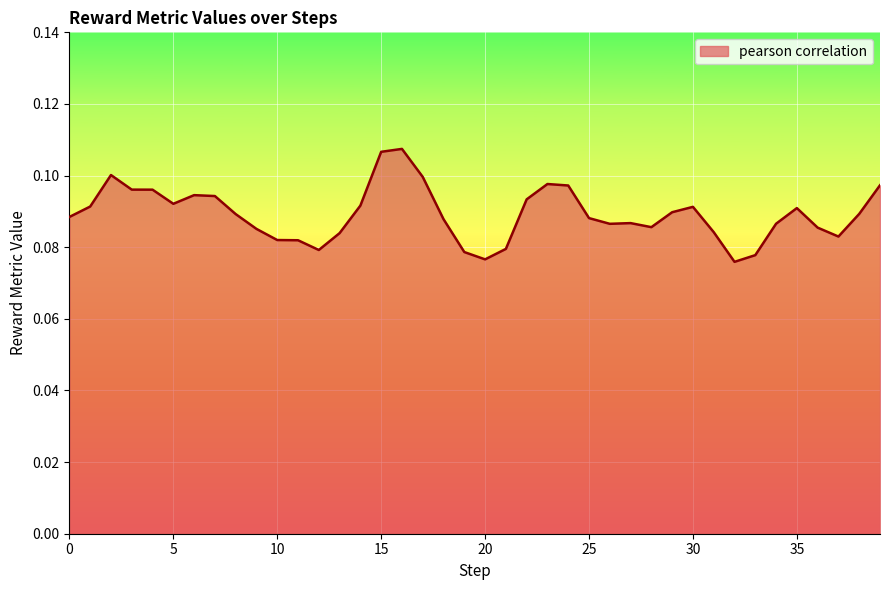

How many lines are shown in the chart?

1